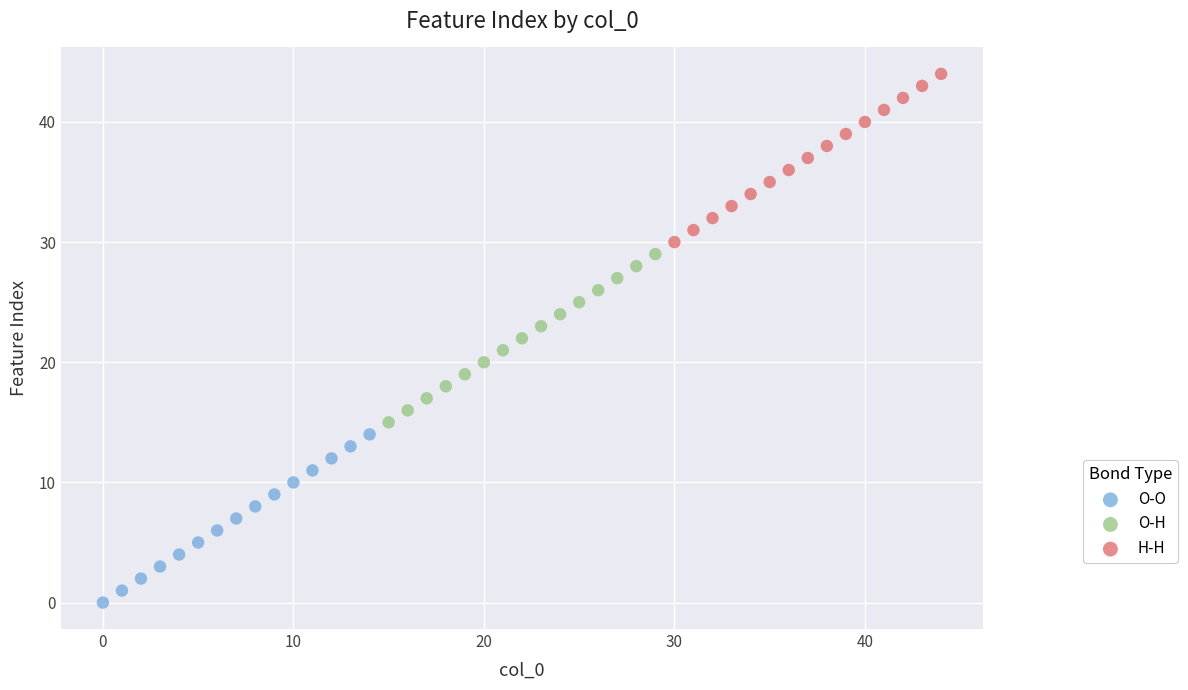

Which series contains the highest Y value?

H-H